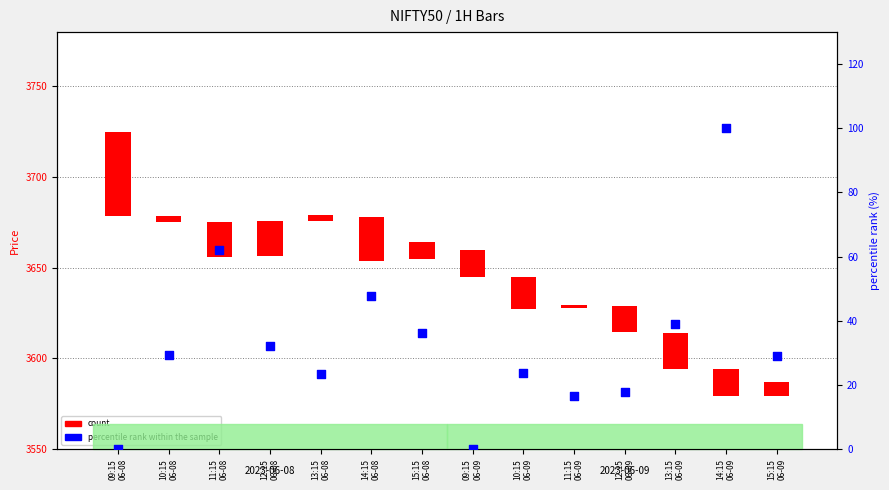

What are all the series names shown in the legend?

count, percentile rank within the sample